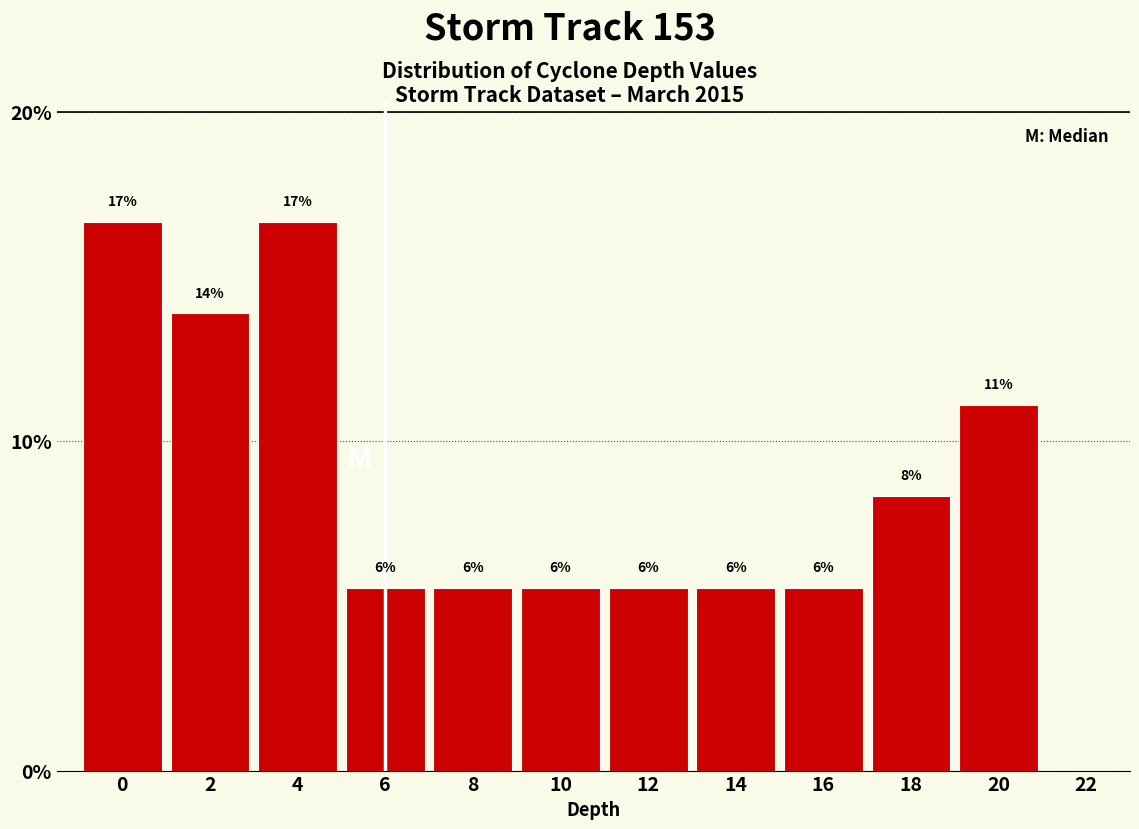

Does the chart contain any negative values?

No